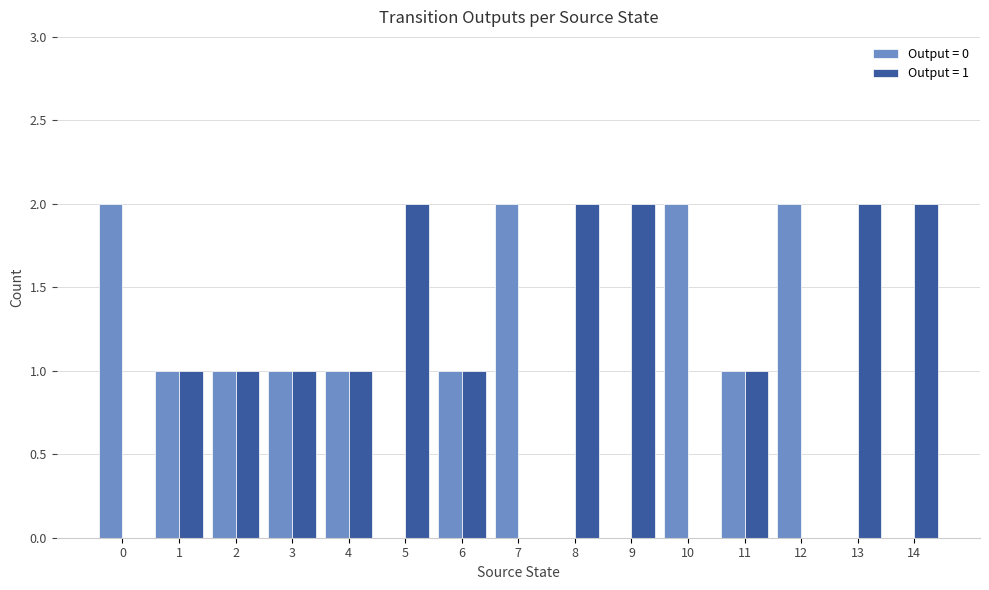

What are all the series names shown in the legend?

Output = 0, Output = 1